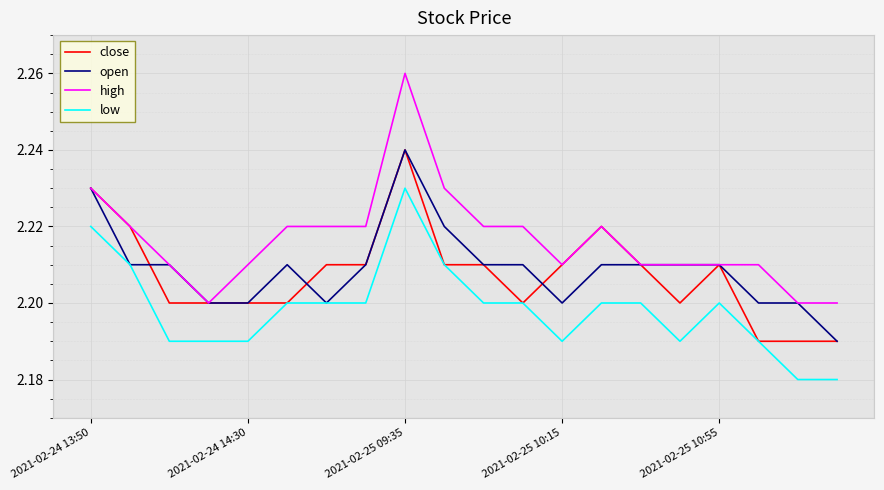

Which series has the largest range (max minus min)?

high